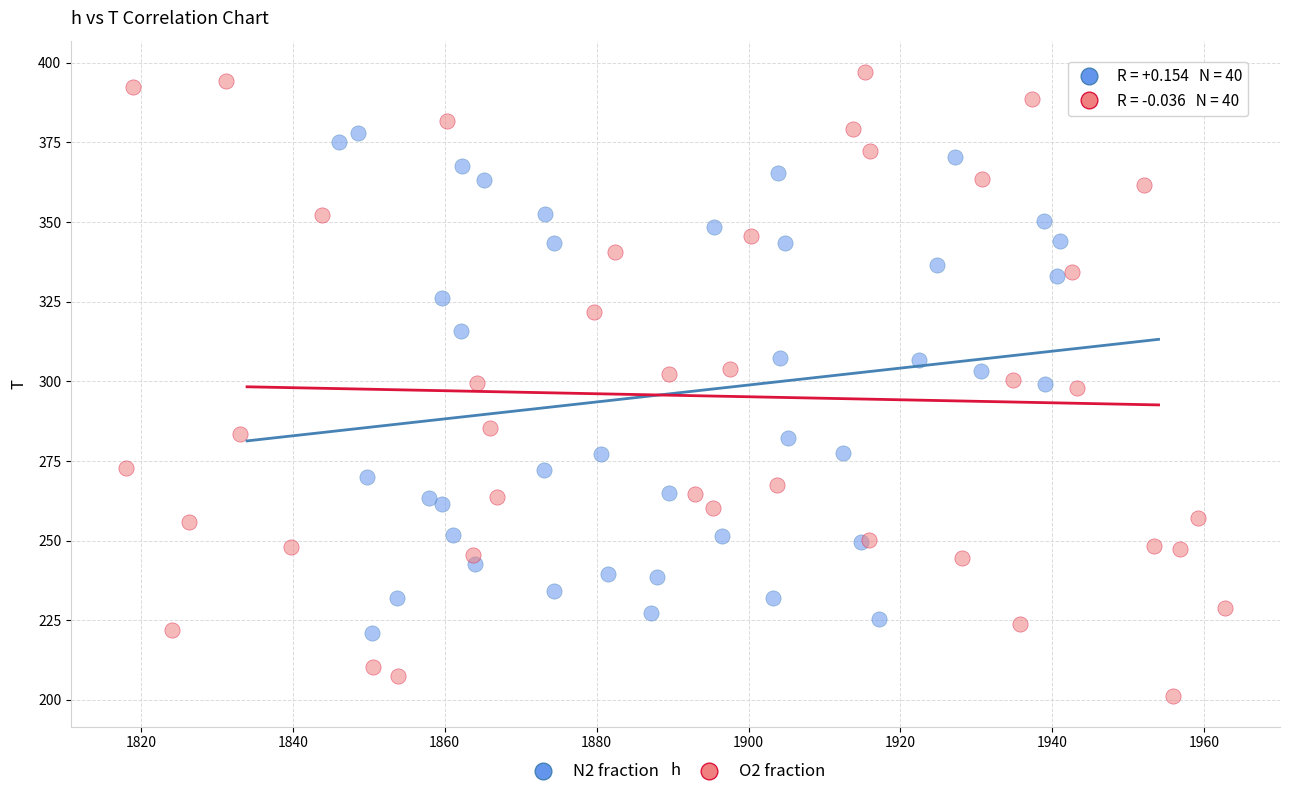

Which series has the widest spread of Y values?

O2 fraction